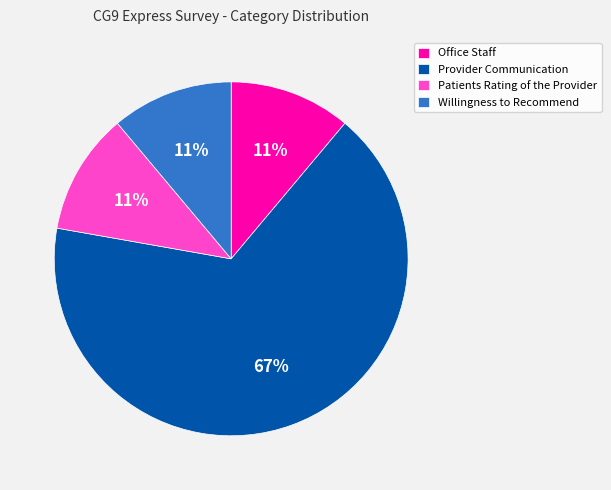

How many segments does this pie chart have?

4